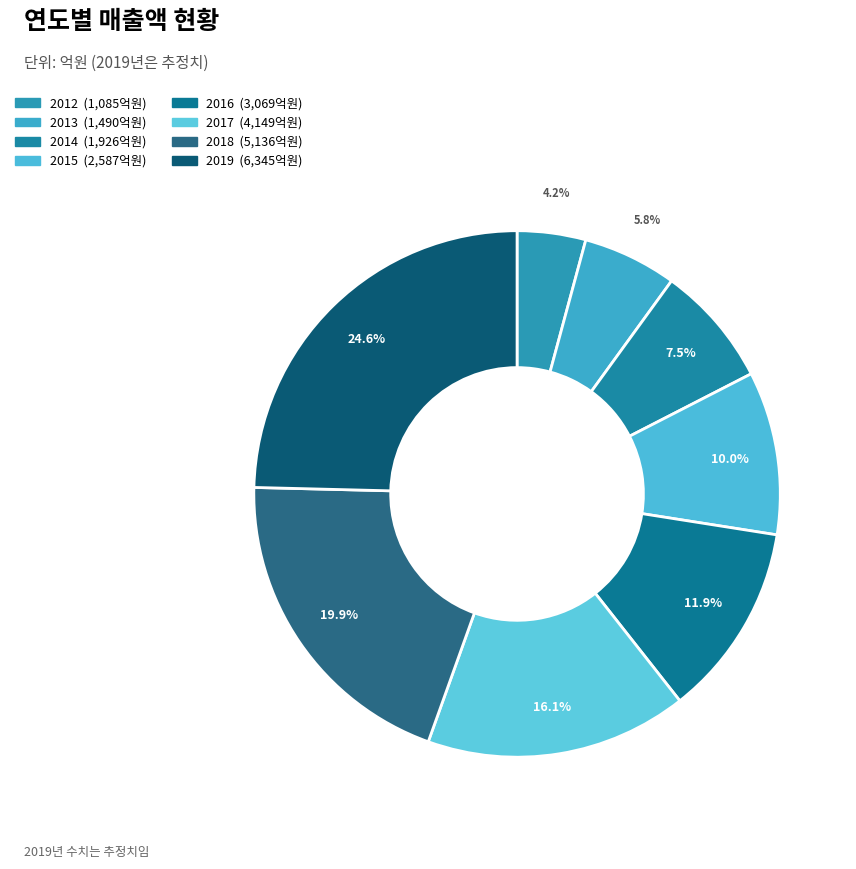

What portion of the pie excludes 2012?

95.8%